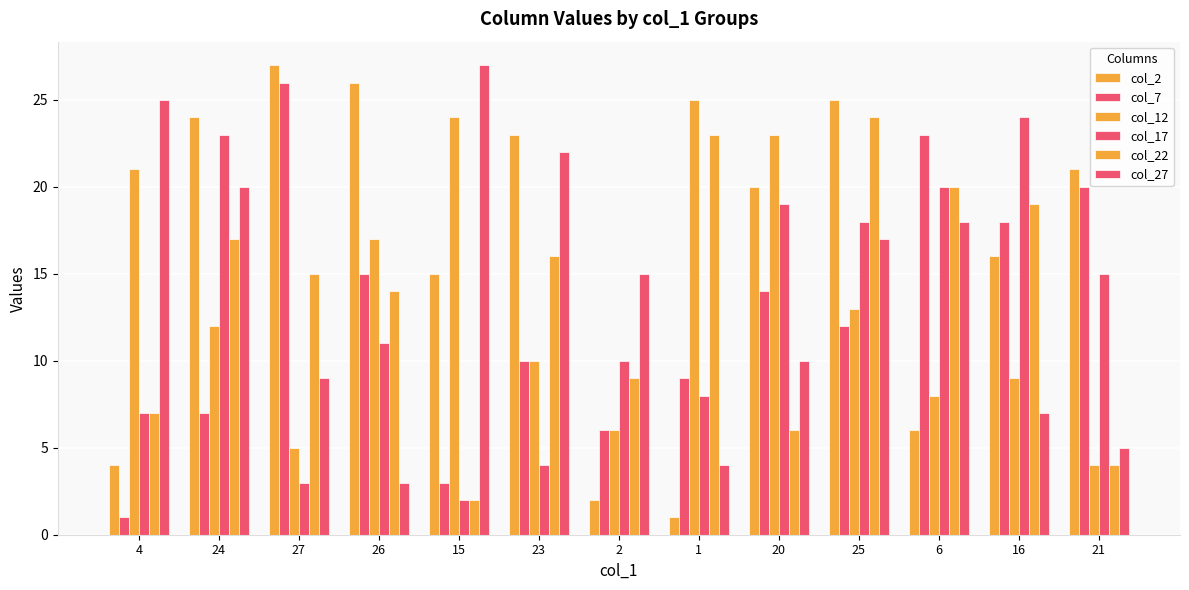

Reading left to right, list all the values displayed in this chart.

col_2: 4	24	27	26	15	23	2	1	20	25	6	16	21
col_7: 1	7	26	15	3	10	6	9	14	12	23	18	20
col_12: 21	12	5	17	24	10	6	25	23	13	8	9	4
col_17: 7	23	3	11	2	4	10	8	19	18	20	24	15
col_22: 7	17	15	14	2	16	9	23	6	24	20	19	4
col_27: 25	20	9	3	27	22	15	4	10	17	18	7	5